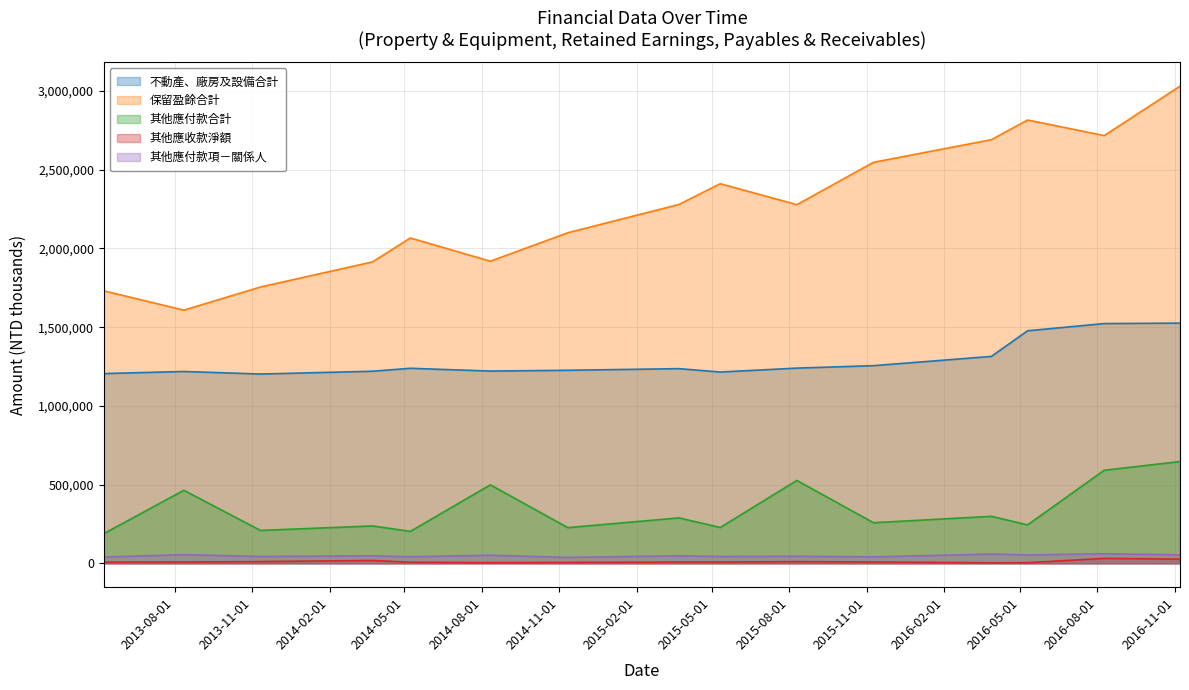

True or false: 保留盈餘合計 and 其他應付款項－關係人 intersect in this chart.

False